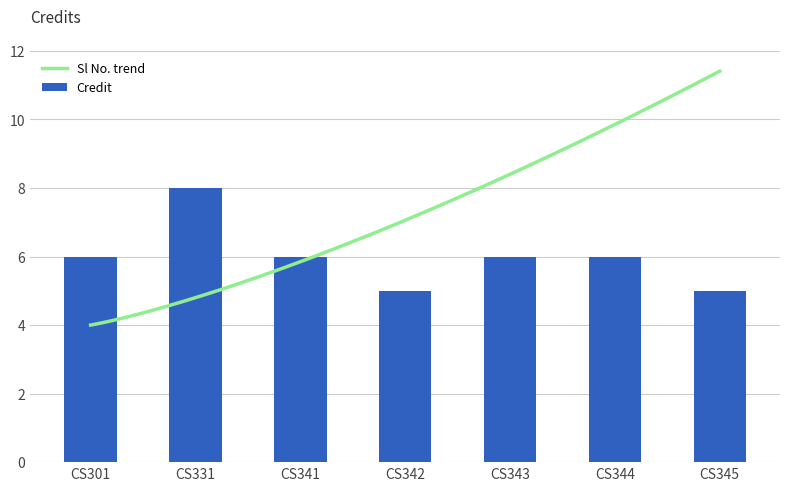

True or false: Credit has a value of 8 at CS341.

False